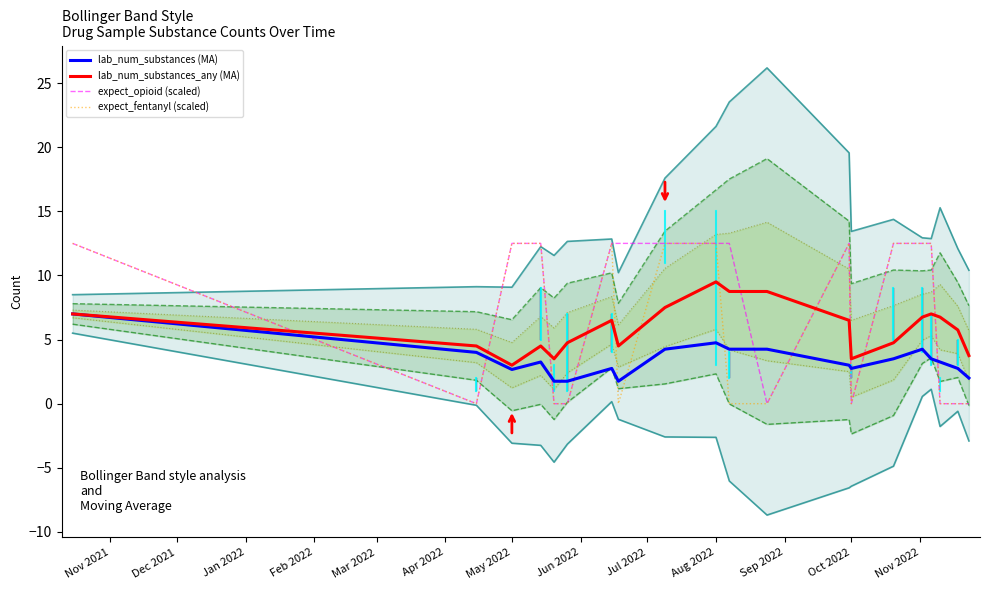

At which category is the sum across all series the highest?

Aug 2022